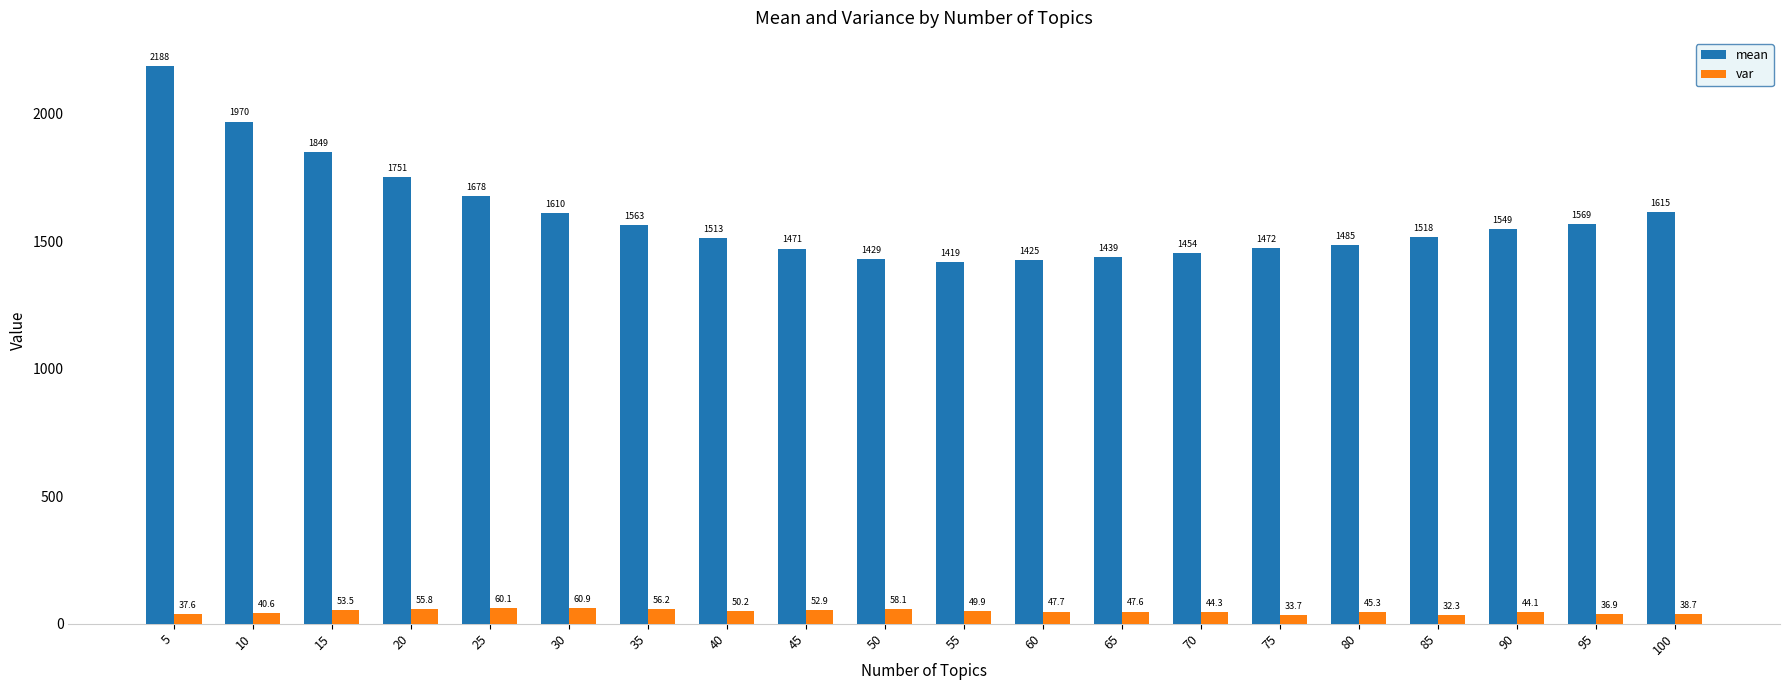

At 30, list the series in order from smallest to largest.

var, mean